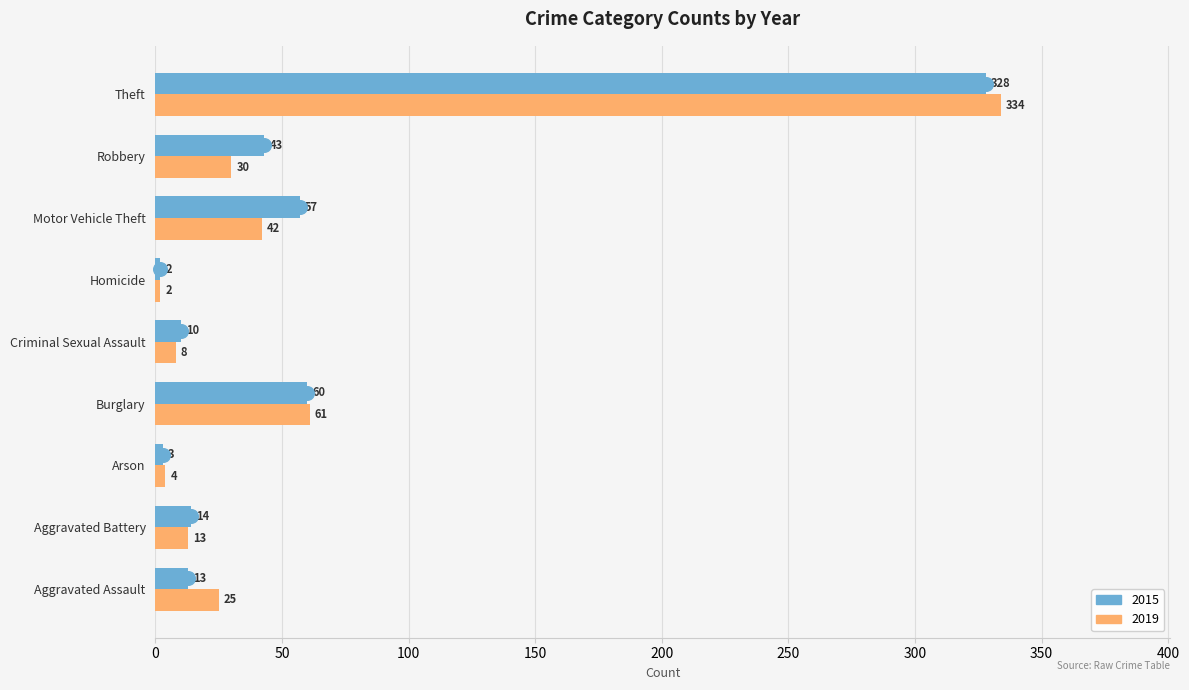

What value does the 2019 series have at Aggravated Battery?

13